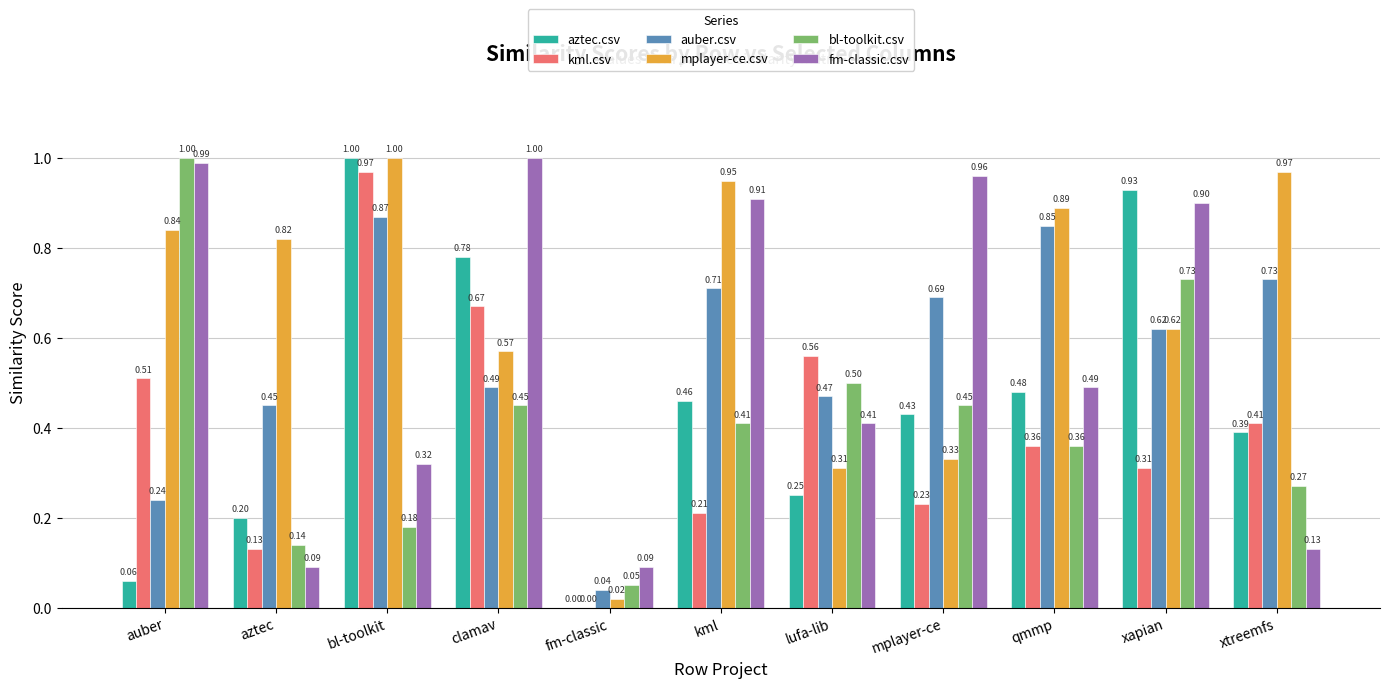

How many distinct data groups are displayed?

6